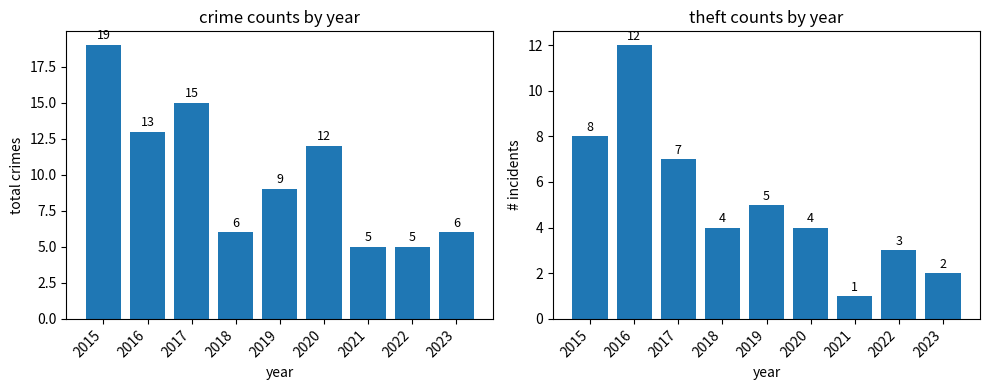

True or false: Total has a value of 5 at 2022.

True